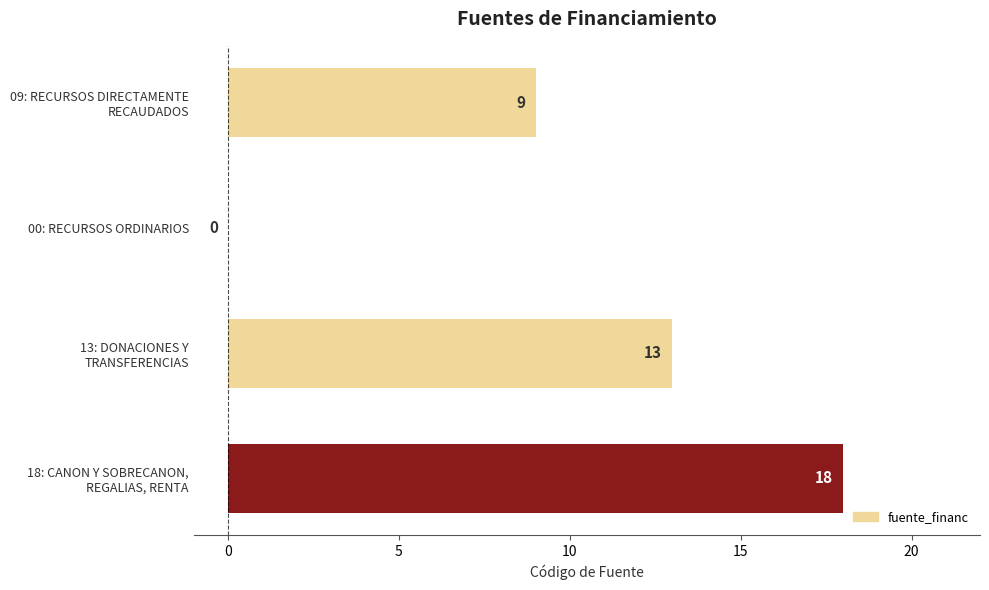

How many values are between 9 and 18?

3